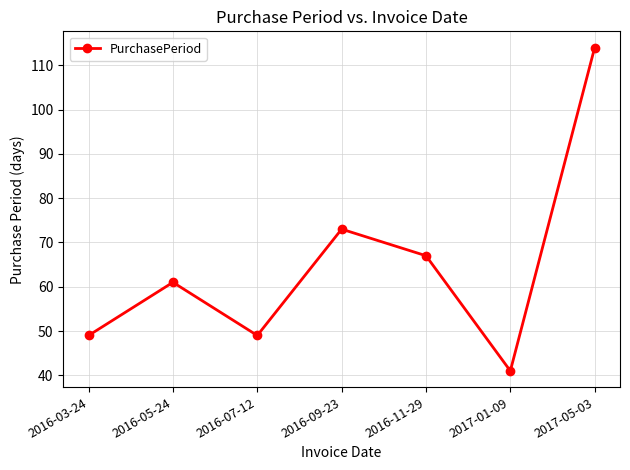

Which label corresponds to the smallest value in the chart?

2017-01-09